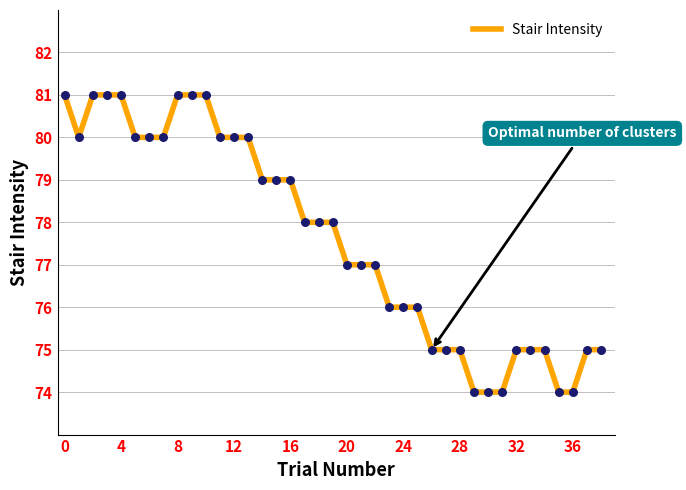

What is the smallest value displayed?

74